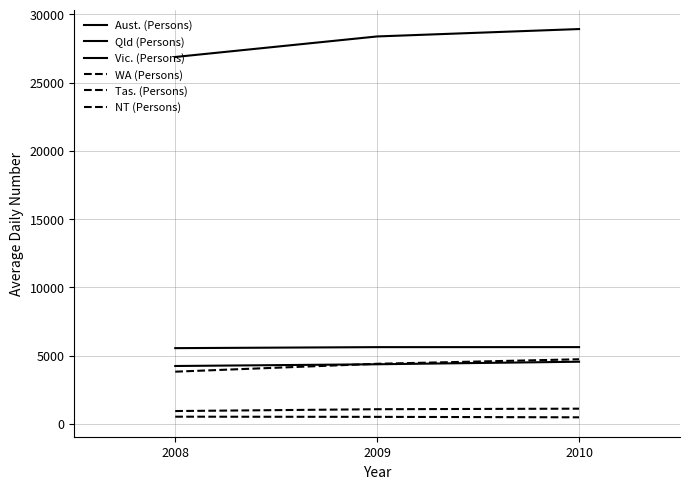

What is the value of the Aust. (Persons) point at the 1st from the left?

26885